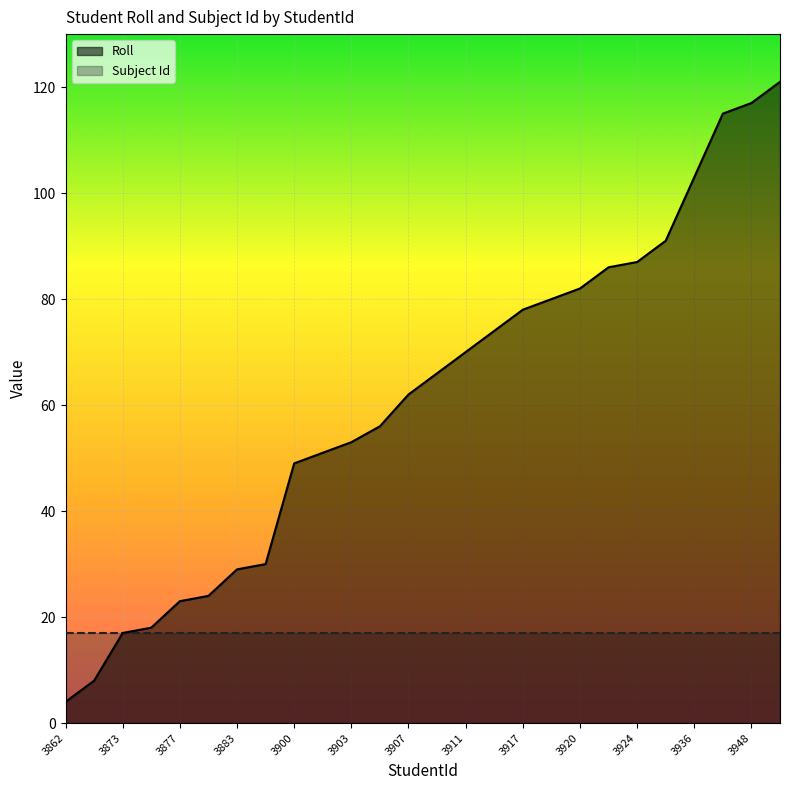

List the series in order of their peak value, lowest first.

Subject Id, Roll